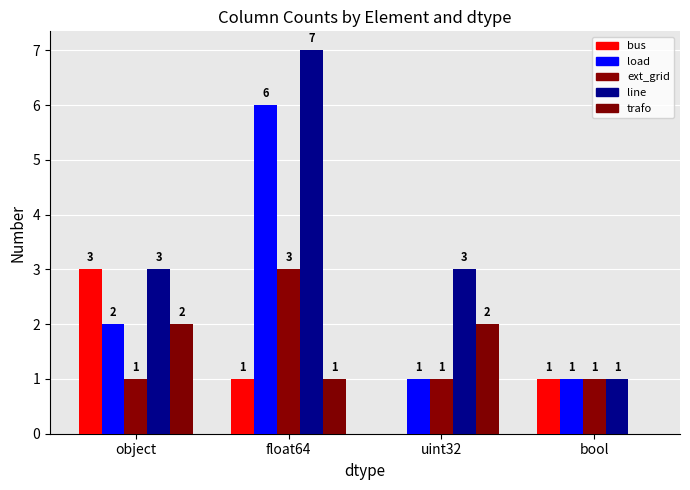

Are the bars grouped side by side (vs. stacked)?

Yes